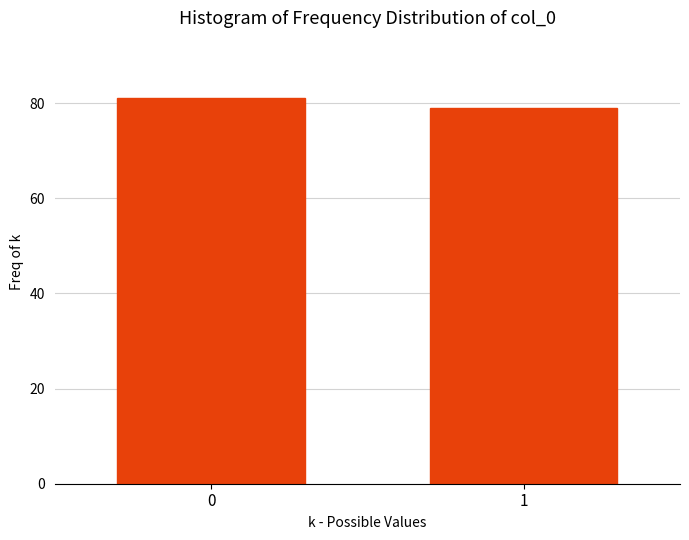

Reading left to right, what are all the values shown in this chart?

81	79